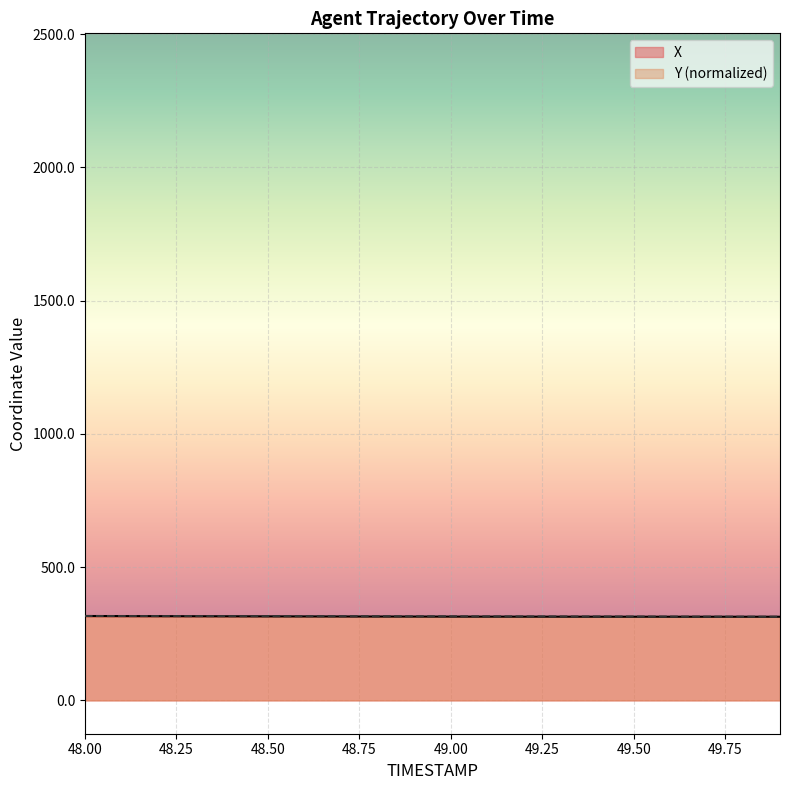

The value of Y at 49.9 is 117.9. True or false?

False